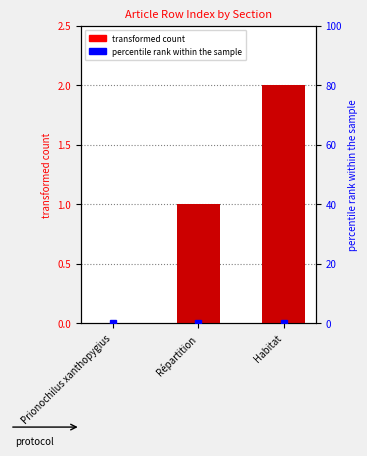

How many values are below 1?

1